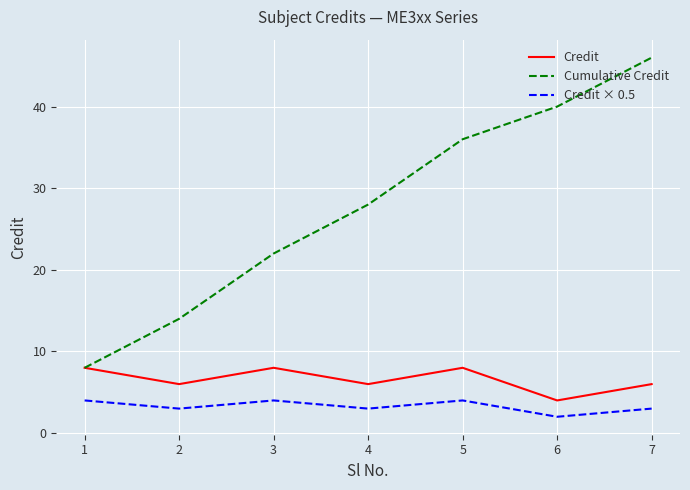

True or false: Credit × 0.5 and Cumulative Credit intersect in this chart.

False